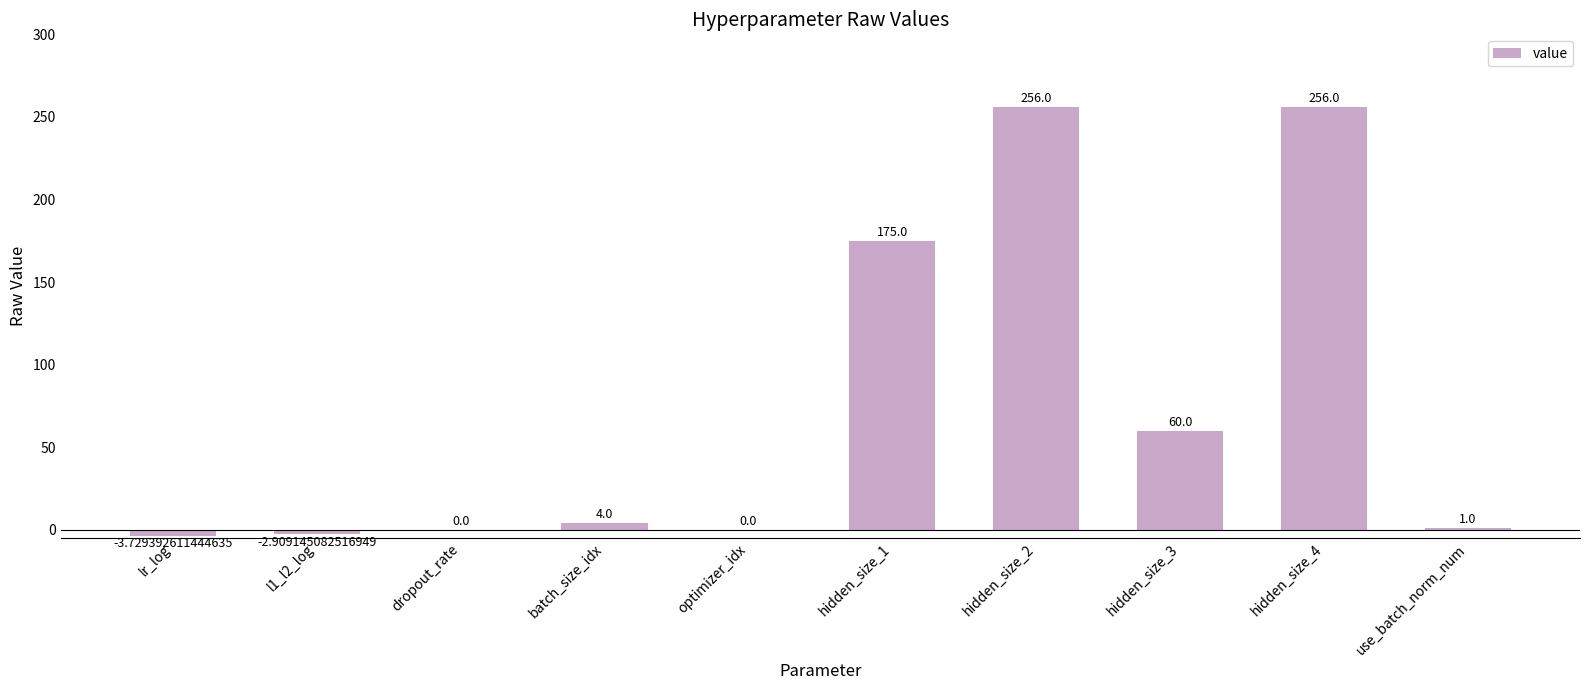

The value at optimizer_idx is -120.8. True or false?

False